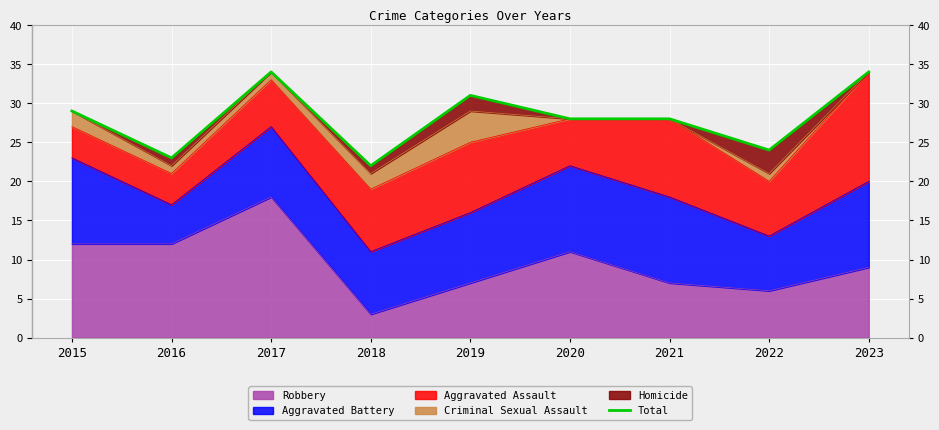

How many lines are shown in the chart?

1